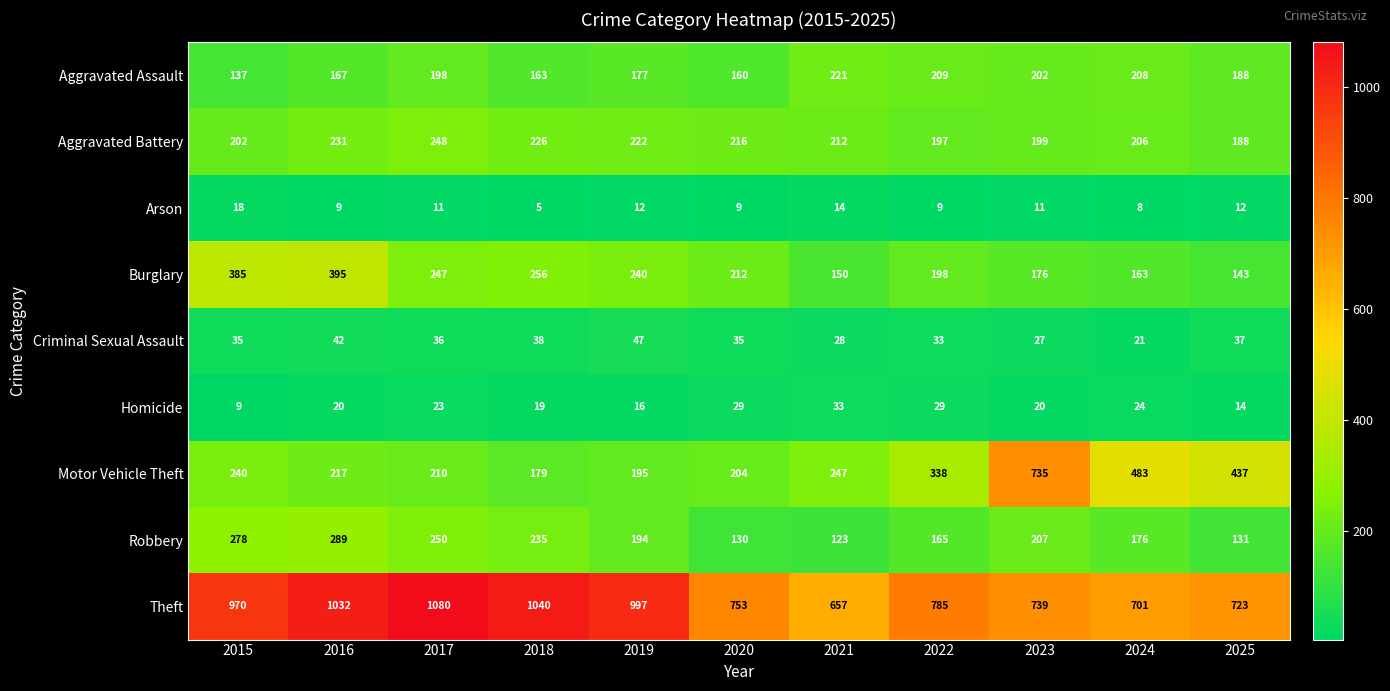

What is the minimum value shown in the chart?

5